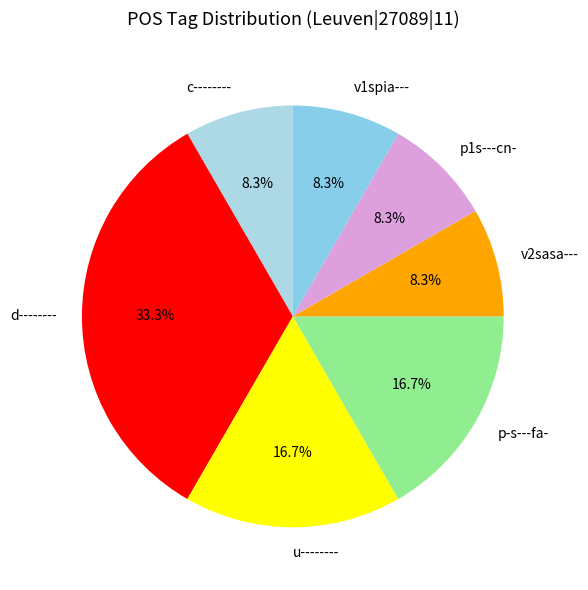

Does p-s---fa- account for over 50% of the chart?

No